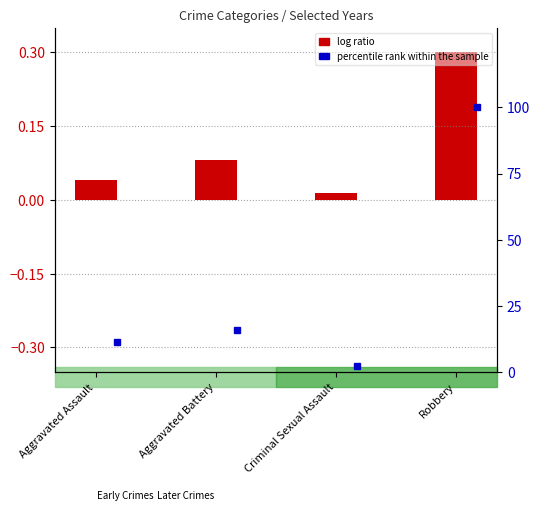

Between Aggravated Battery and Aggravated Assault, which is larger?

Aggravated Battery